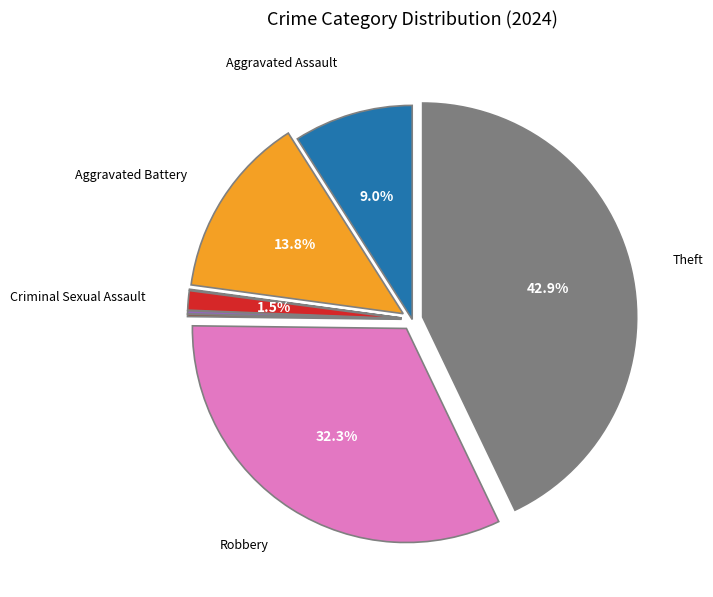

Is there any slice that represents more than half of the pie?

No